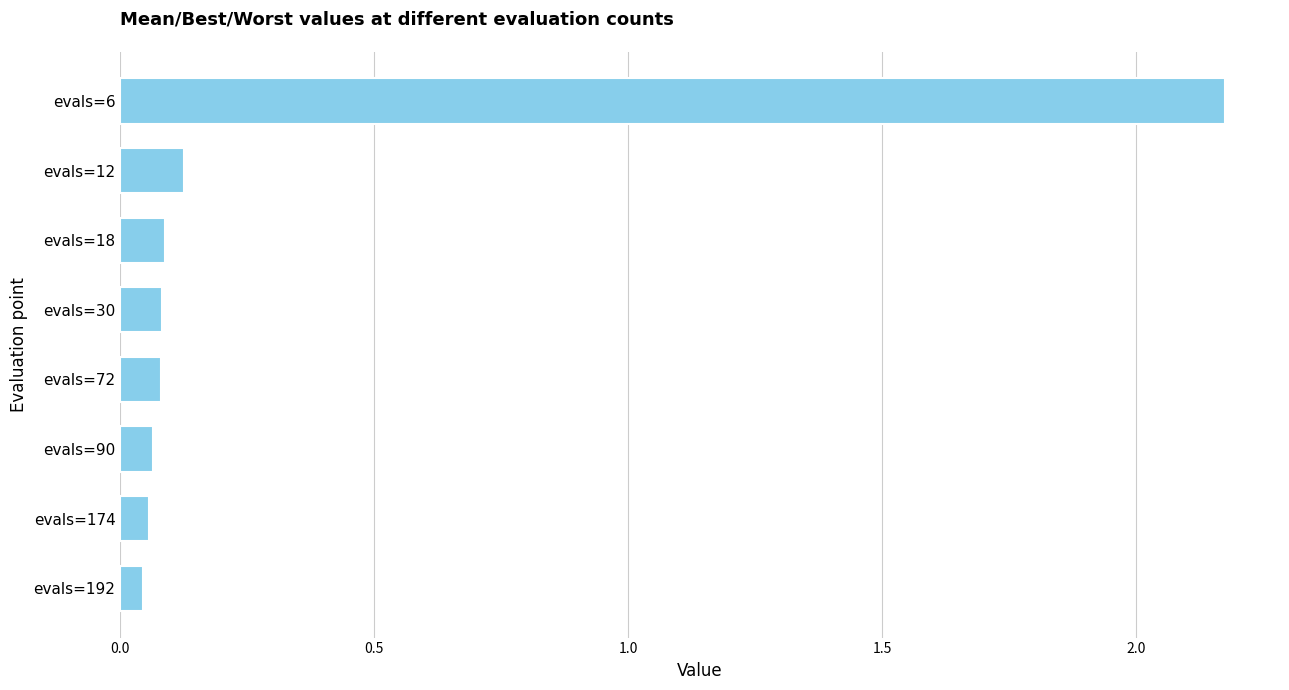

Is it true that the value at evals=90 is 0.1?

True